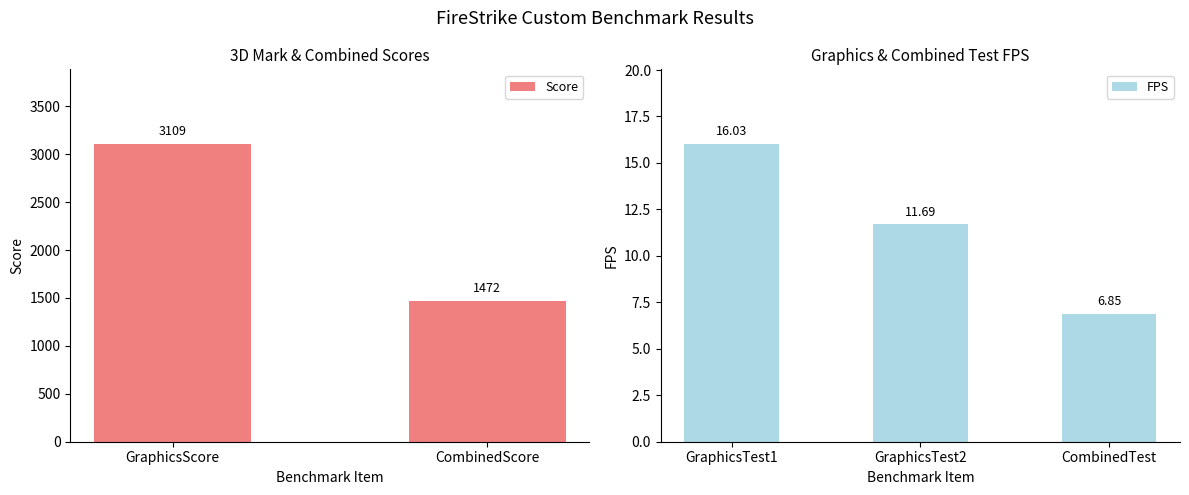

Count the number of values greater than 16.

3